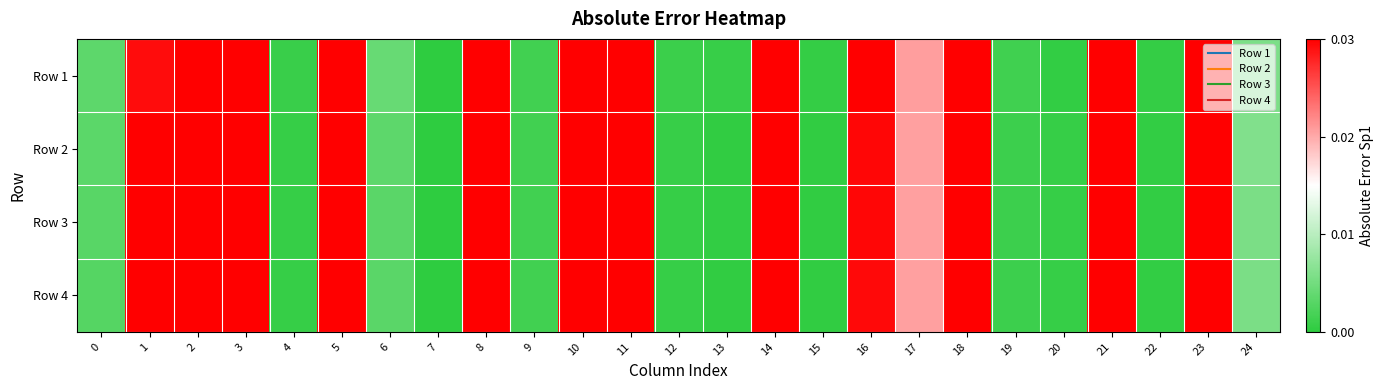

At how many categories does at least one series exceed 0?

24